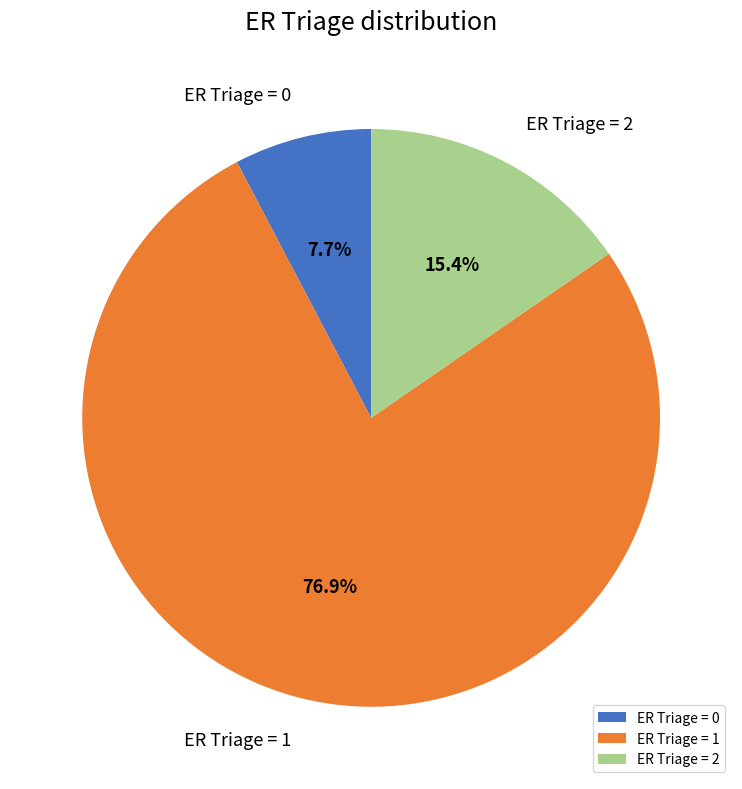

How many segments does this pie chart have?

3